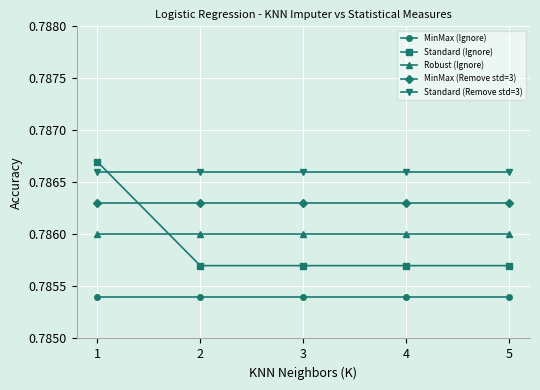

How many categories are shown in the chart?

5